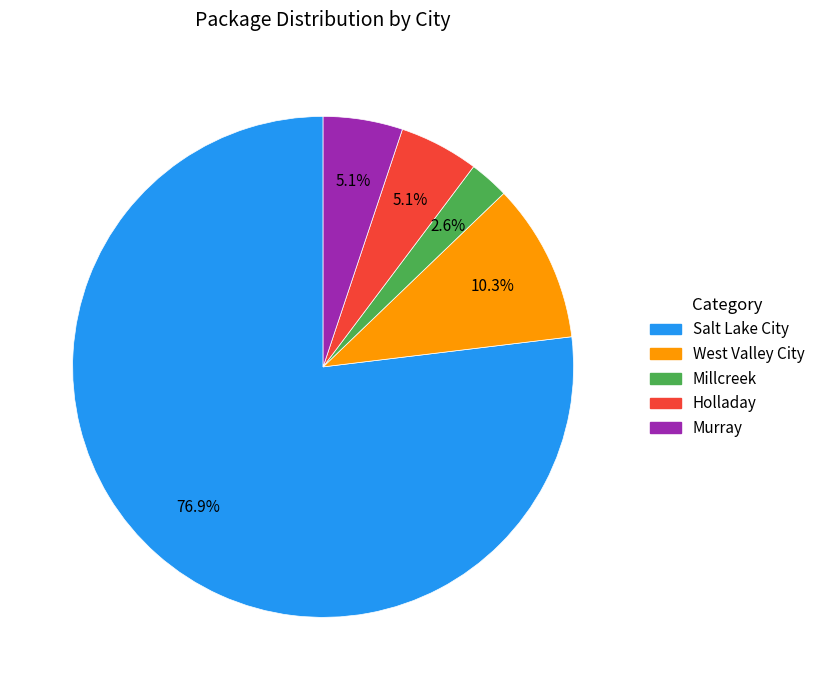

Does Millcreek account for over 50% of the chart?

No